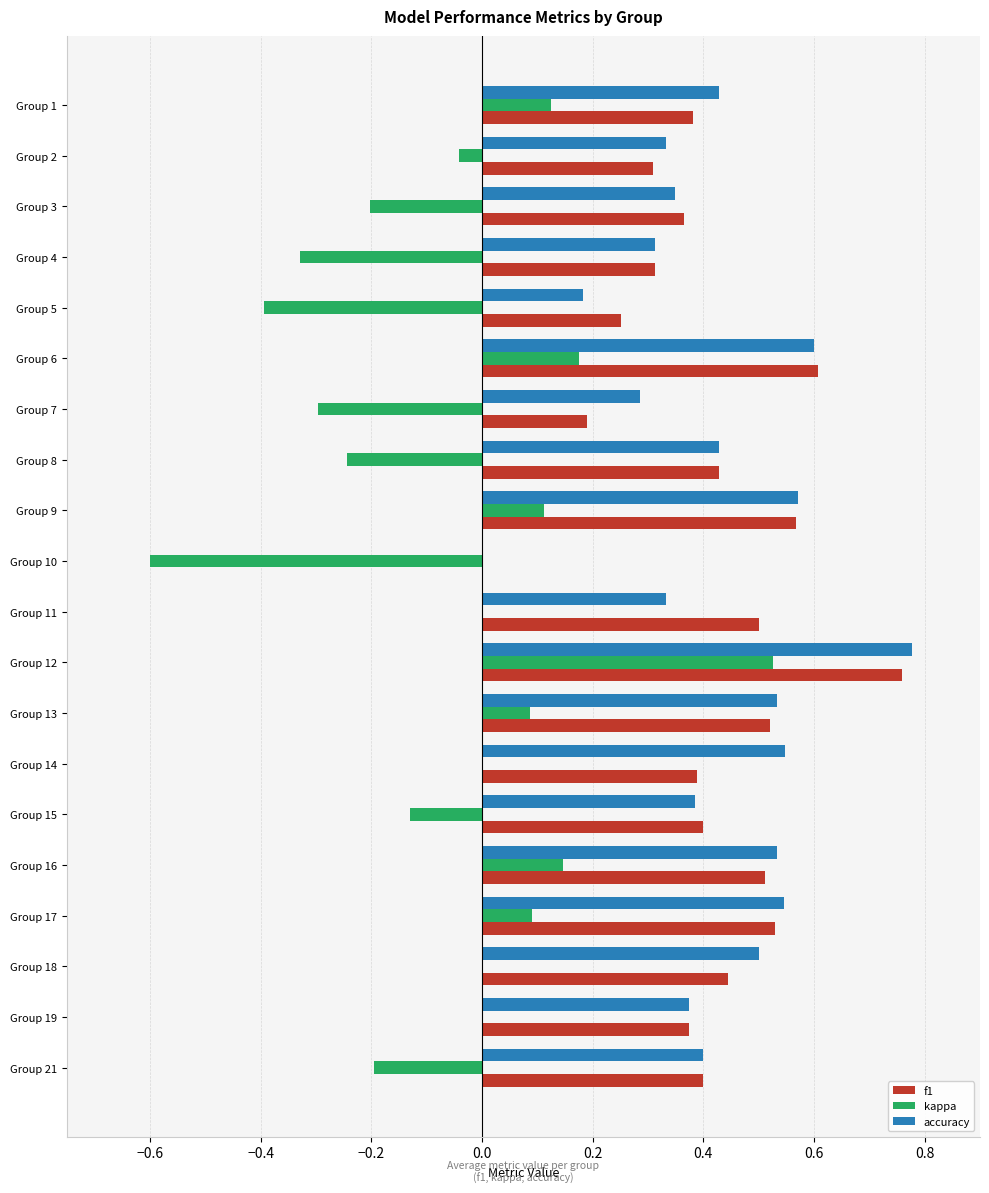

The value of f1 at Group 6 is 0.1. True or false?

False